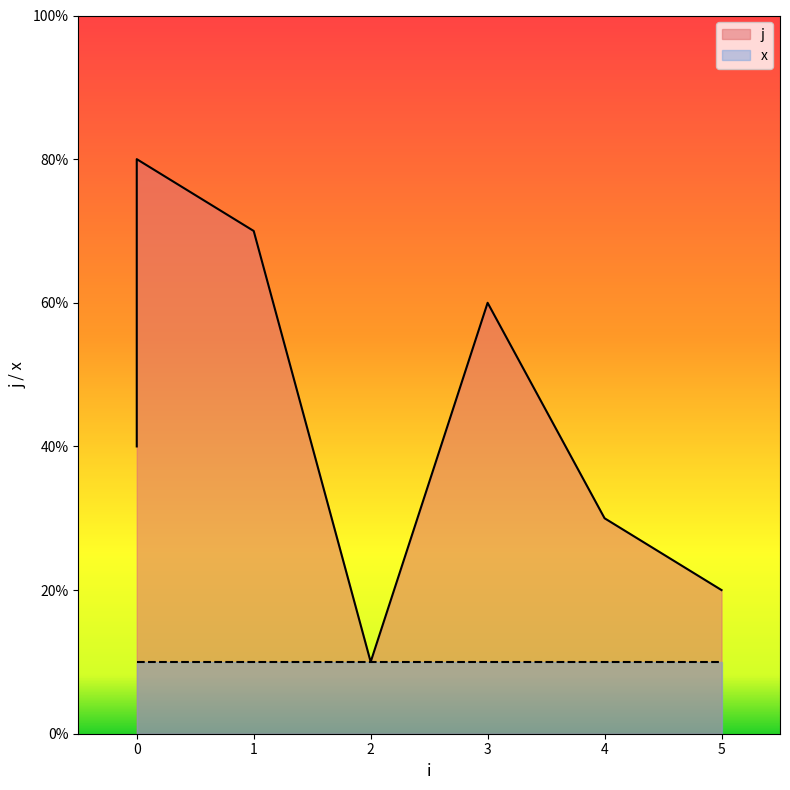

Is it true that the value at 0 is 4?

True